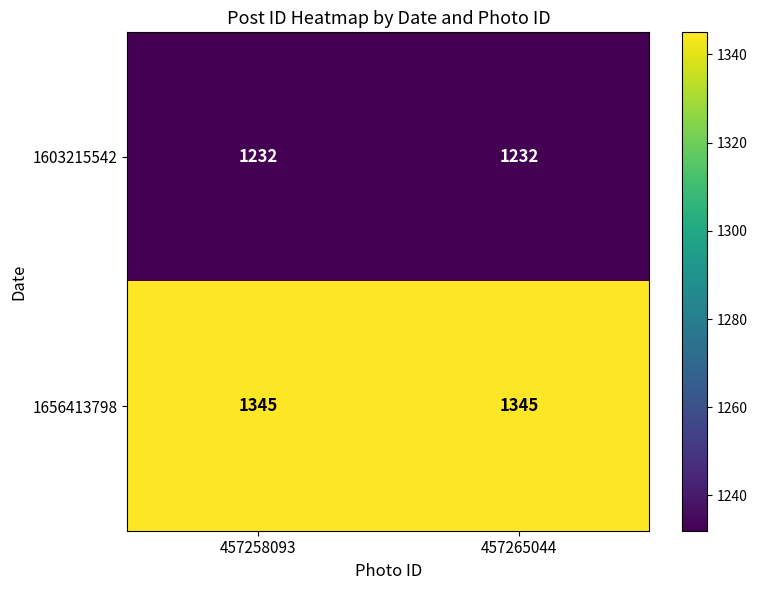

Read the 1603215542 value at 457265044.

1232